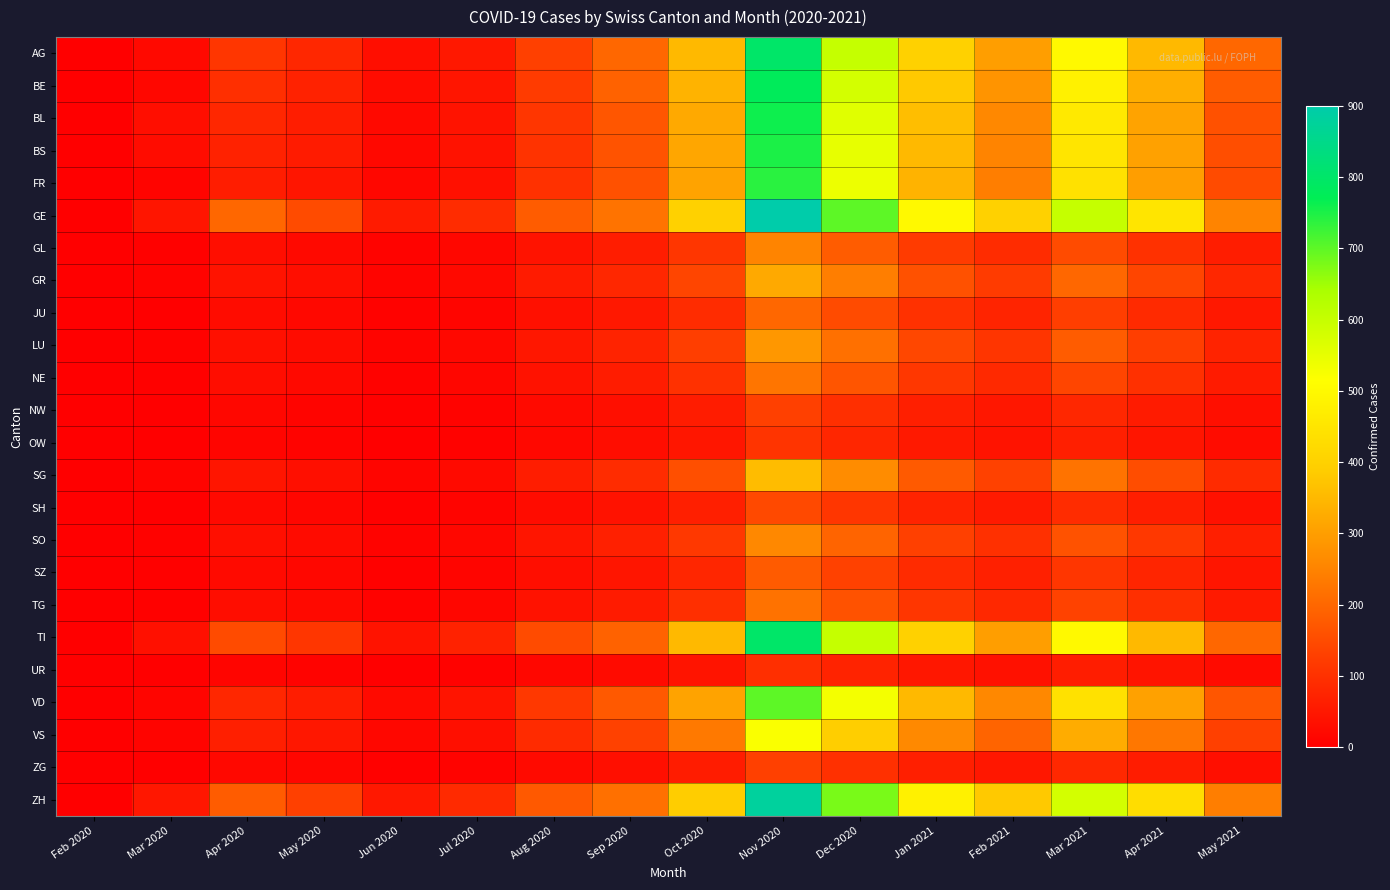

At which category does the chart reach its minimum across all series?

Feb 2020